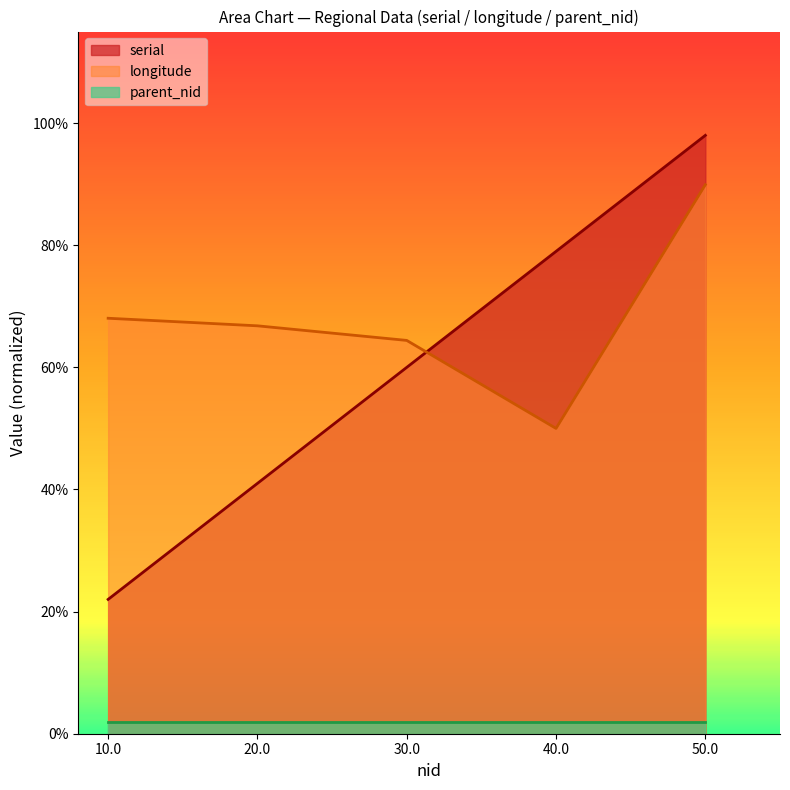

What position from the left is 50.0?

5